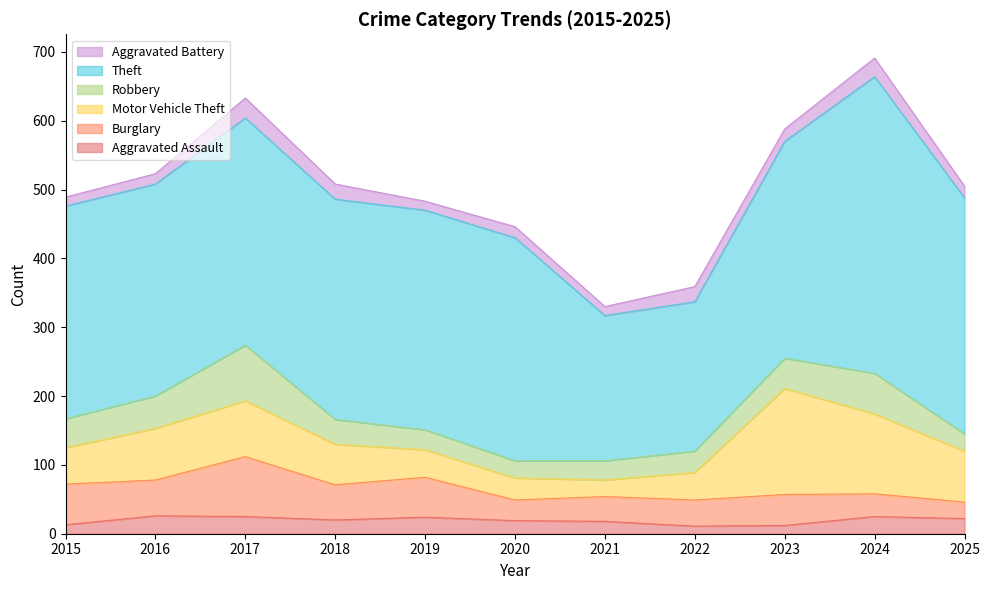

What is the difference between the highest and lowest values at 2020?

308